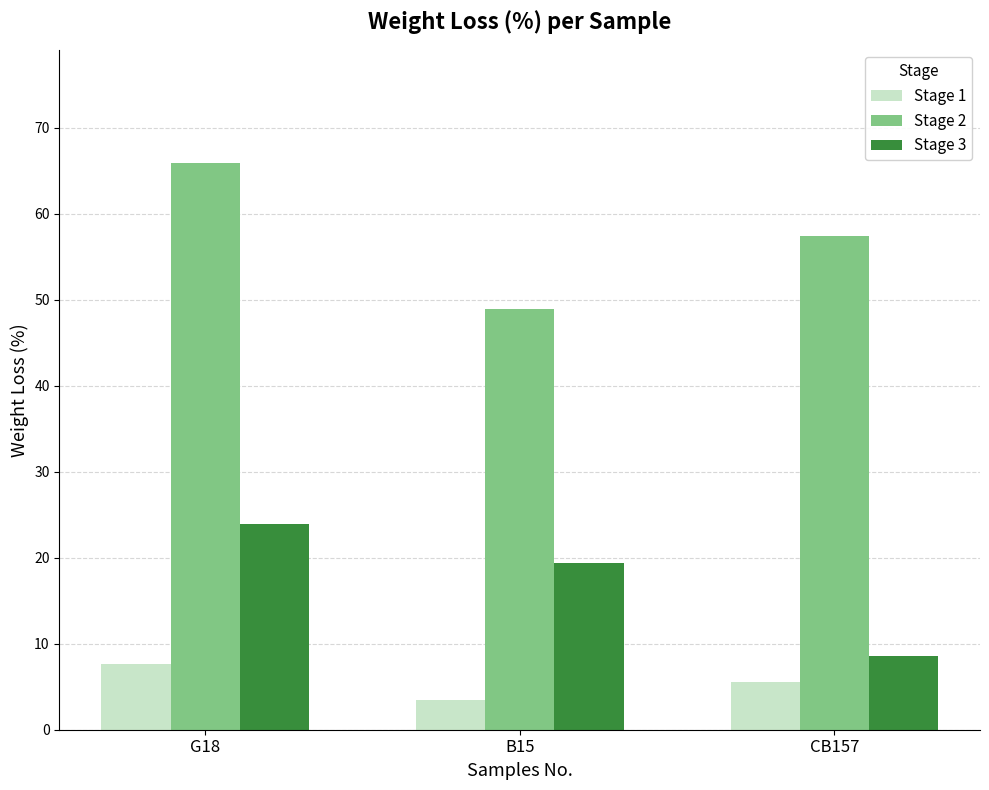

What is the difference between the maximum and second lowest values in the Stage 3 series?

4.5